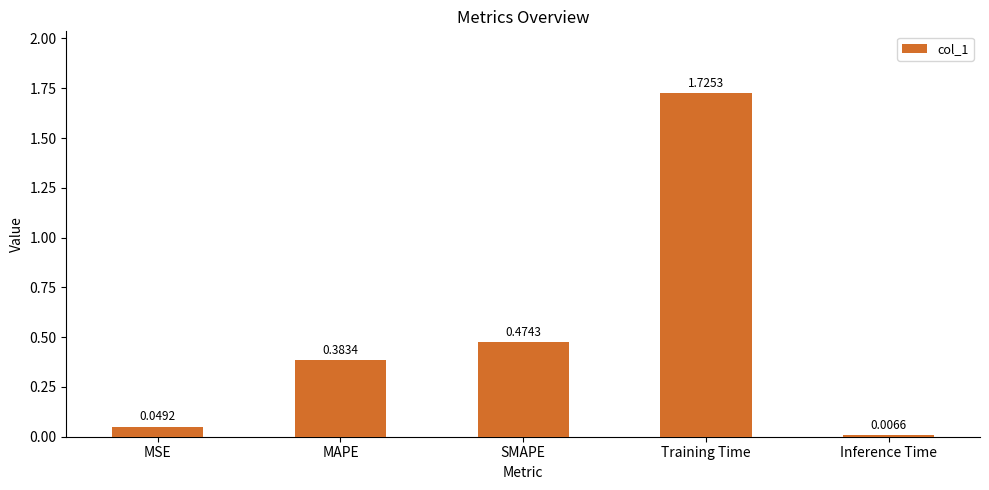

What is the sum of the values at Training Time and MAPE?

2.1